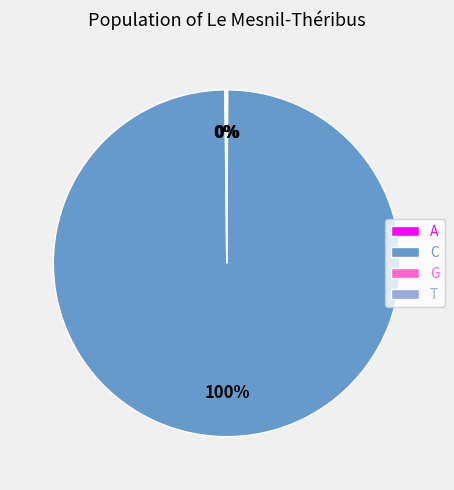

What is the largest slice in the pie chart?

C